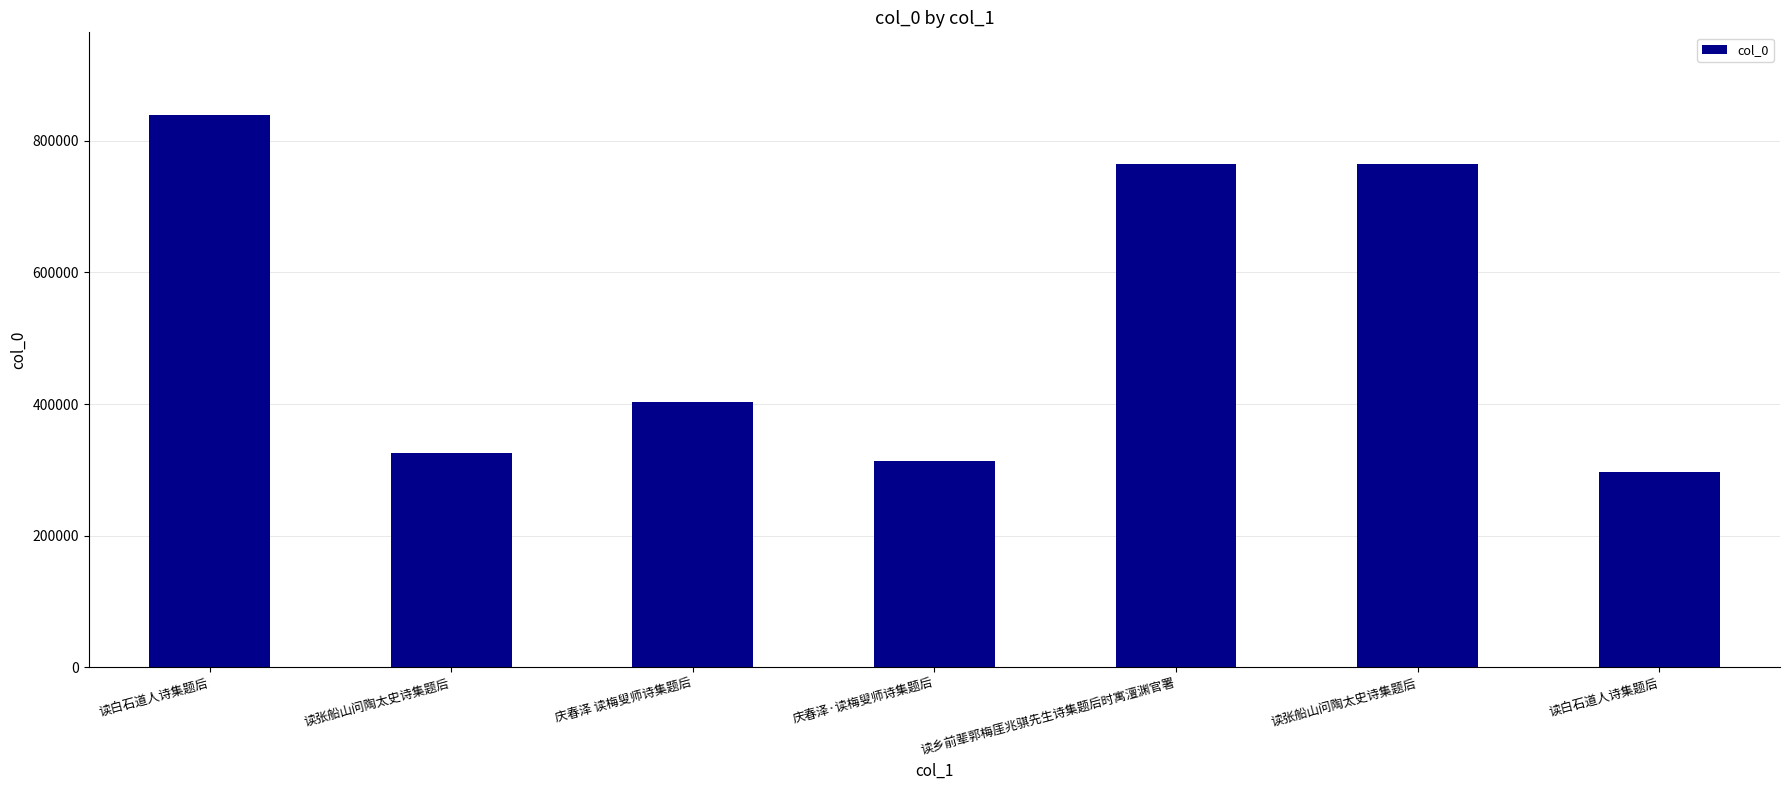

List the labels in order of value, largest first.

读白石道人诗集题后, 读乡前辈郭梅厓兆骐先生诗集题后时寓澶渊官署, 读张船山问陶太史诗集题后, 庆春泽 读梅叟师诗集题后, 读张船山问陶太史诗集题后, 庆春泽·读梅叟师诗集题后, 读白石道人诗集题后